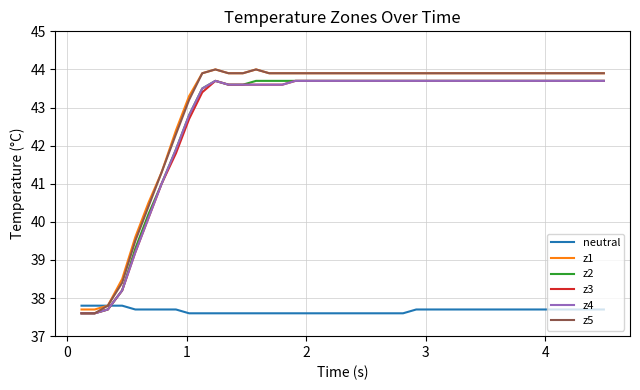

Which series ends up on top after the final intersection of z4 and neutral?

z4